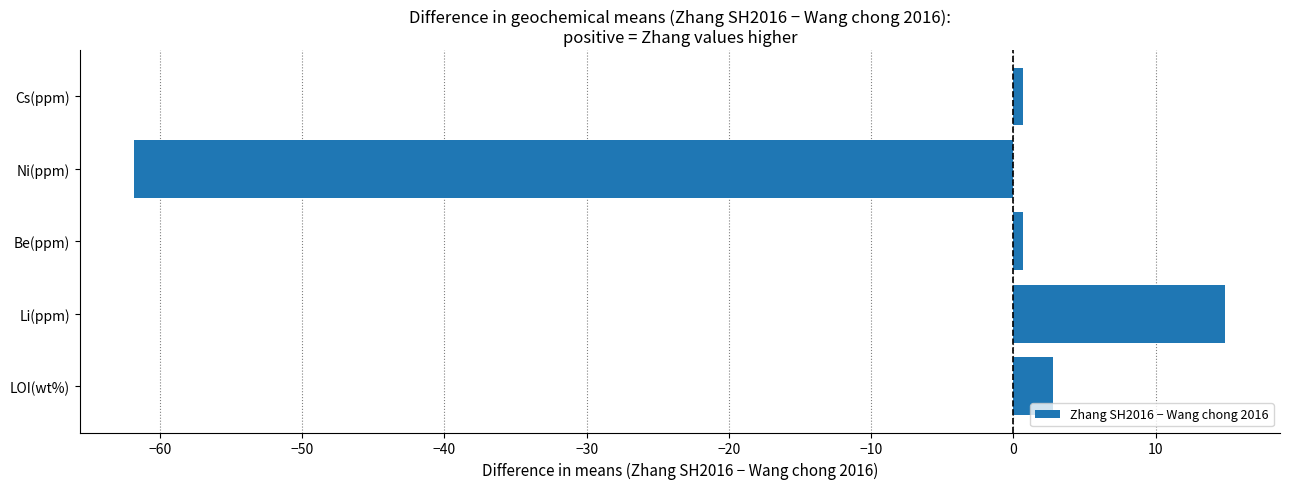

How many values are above zero?

4